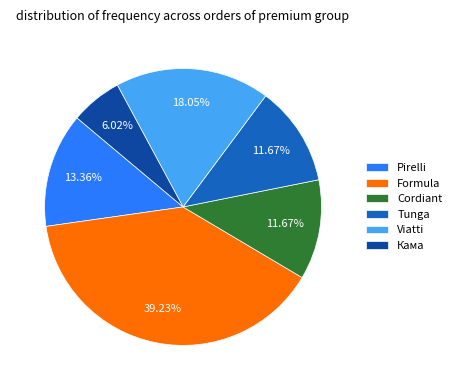

To the nearest percent, what is the average slice percentage?

17%